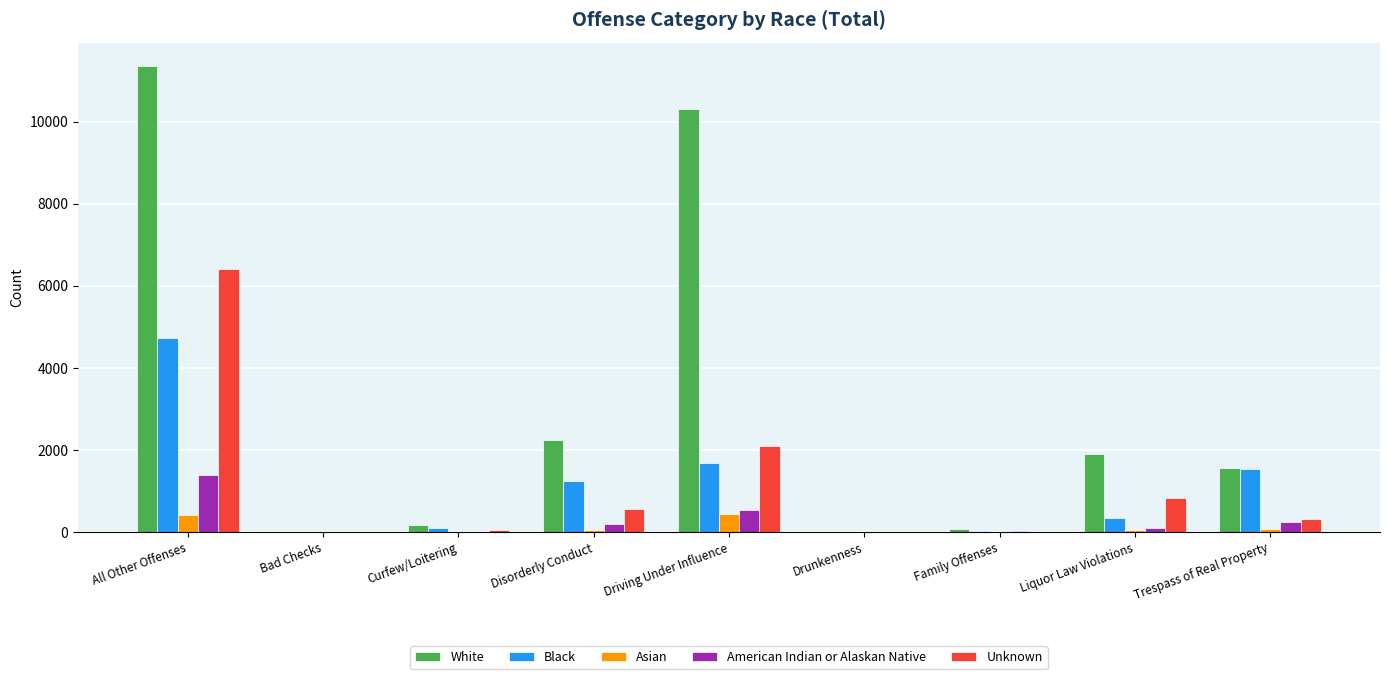

At which category does the chart reach its peak across all series?

All Other Offenses